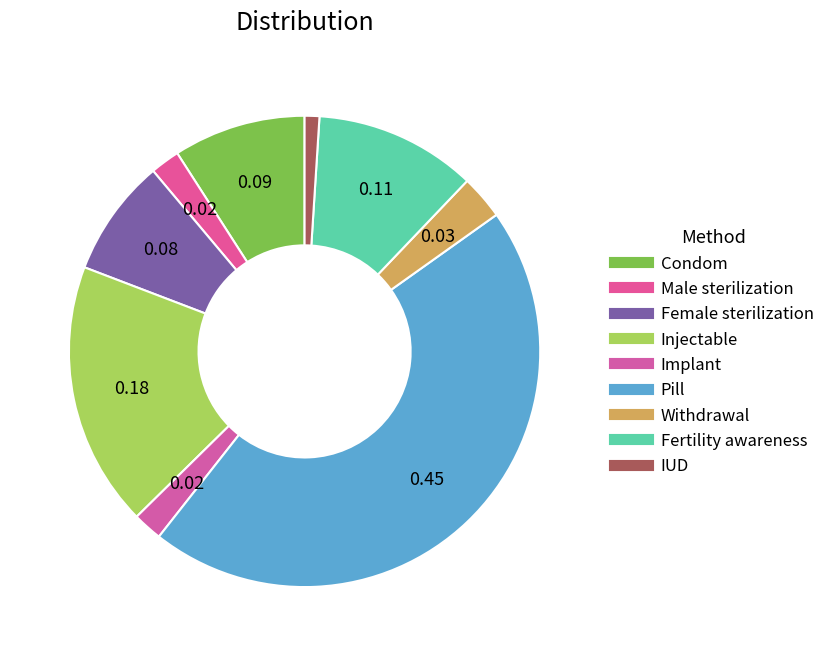

How many slices are in this pie chart?

9